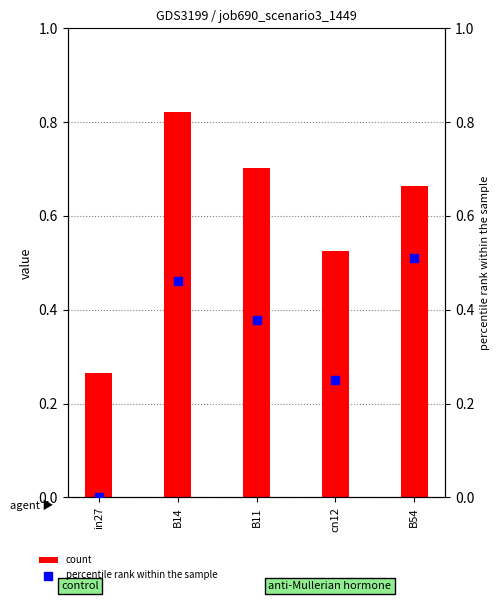

What is the total value across all series at cn12?

0.8